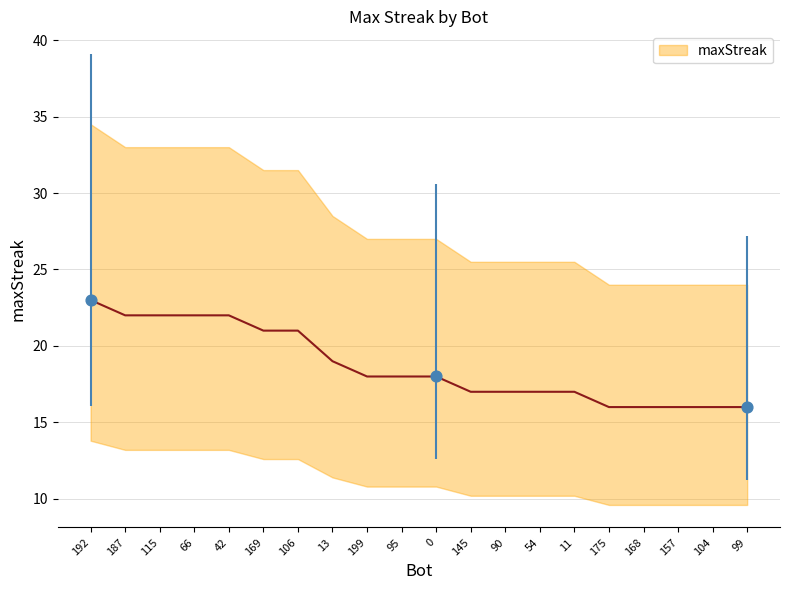

Between 192 and 66, which is larger?

192